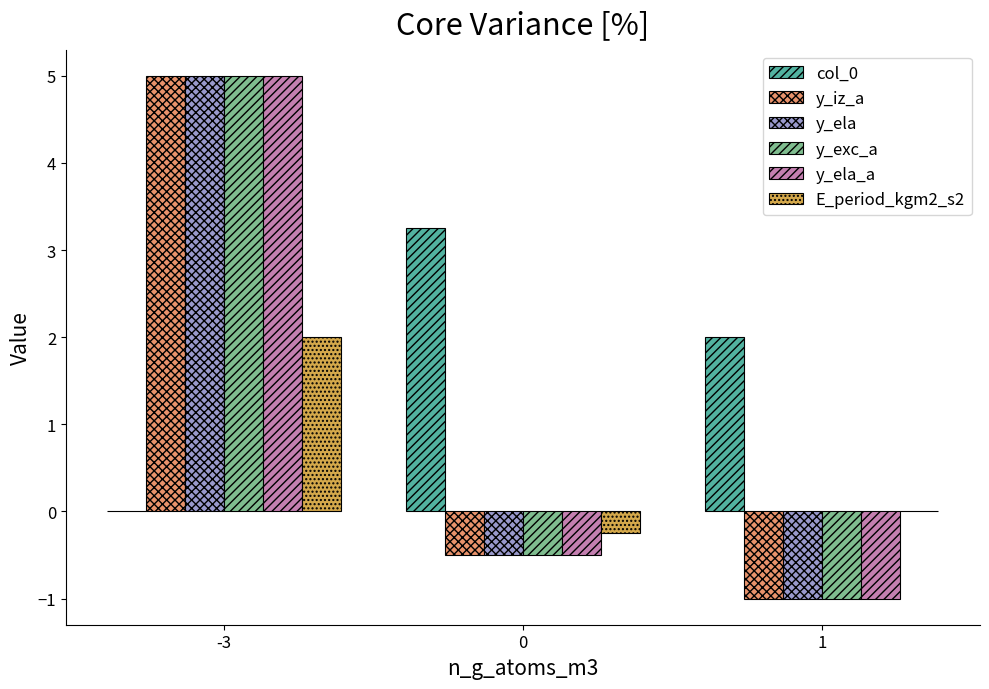

What are all the series names shown in the legend?

col_0, y_iz_a, y_ela, y_exc_a, y_ela_a, E_period_kgm2_s2